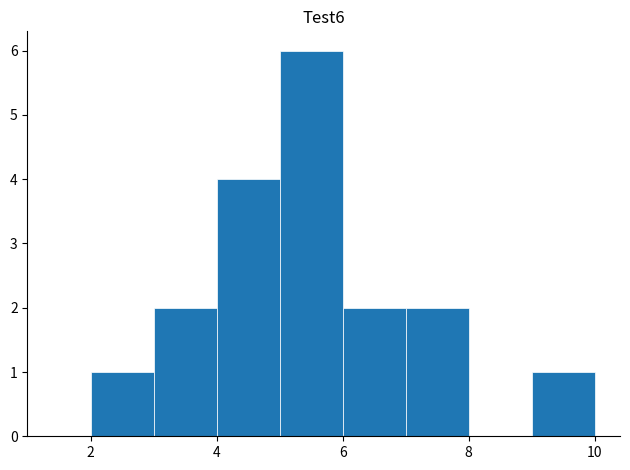

How tall is the bar that spans 6 to 7 on the x-axis? The values are not printed on the chart, so give them approximately, as read against the axis.

2